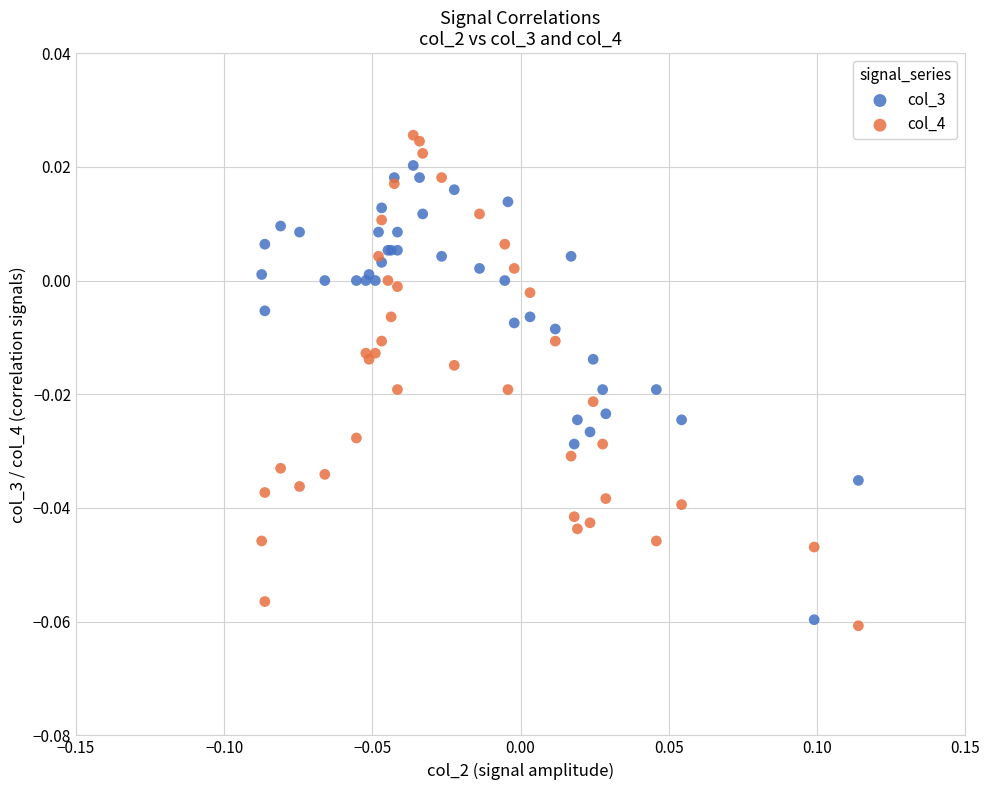

Which series has the largest Y range (max minus min)?

col_4